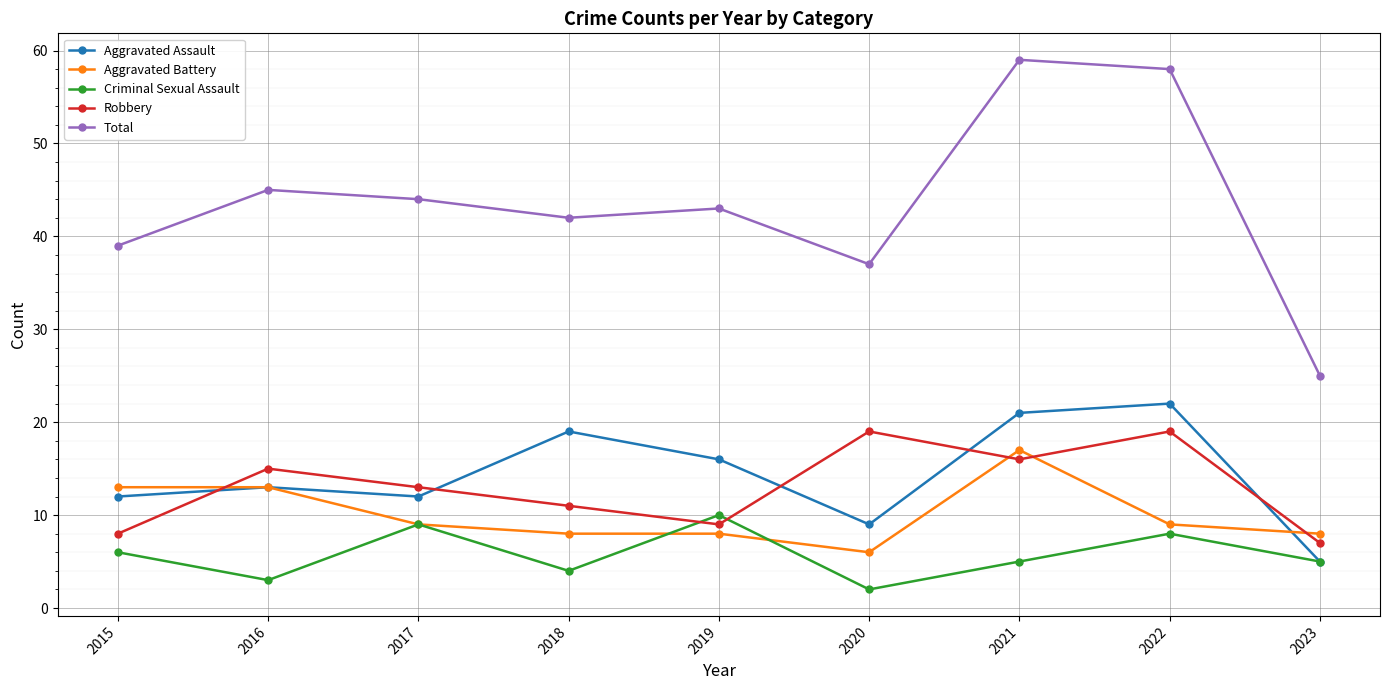

Read the Aggravated Assault value at 2016, to the nearest 5.

15